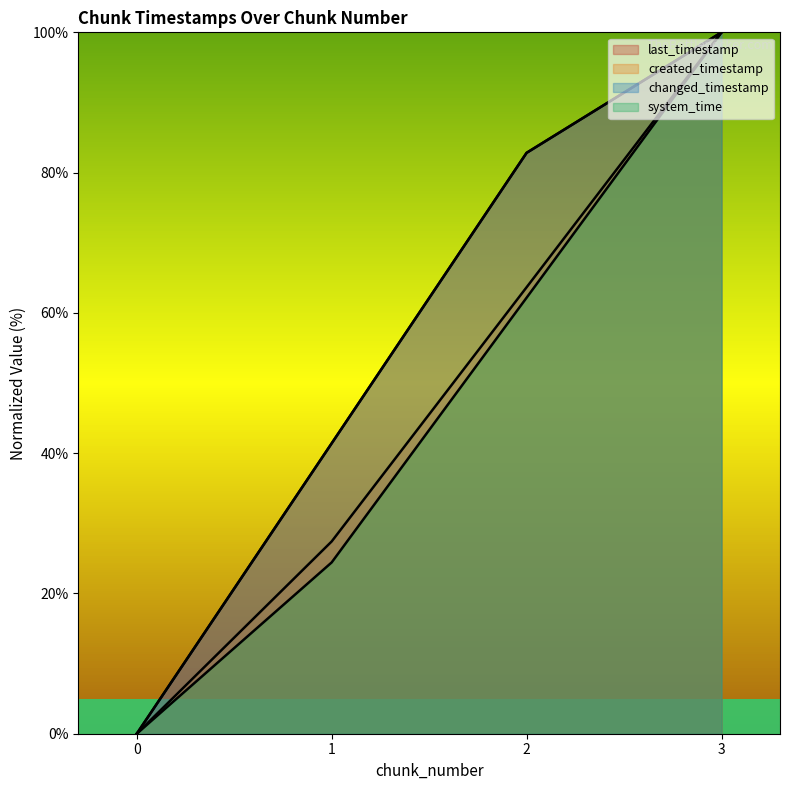

True or false: system_time and changed_timestamp cross at least once.

False